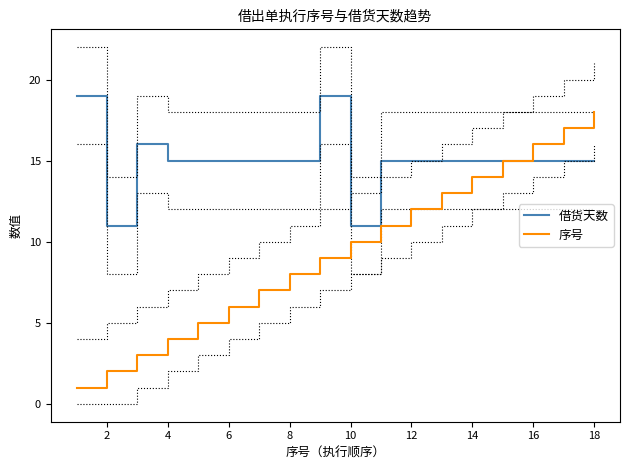

Which category has the highest value in the 序号 series?

18